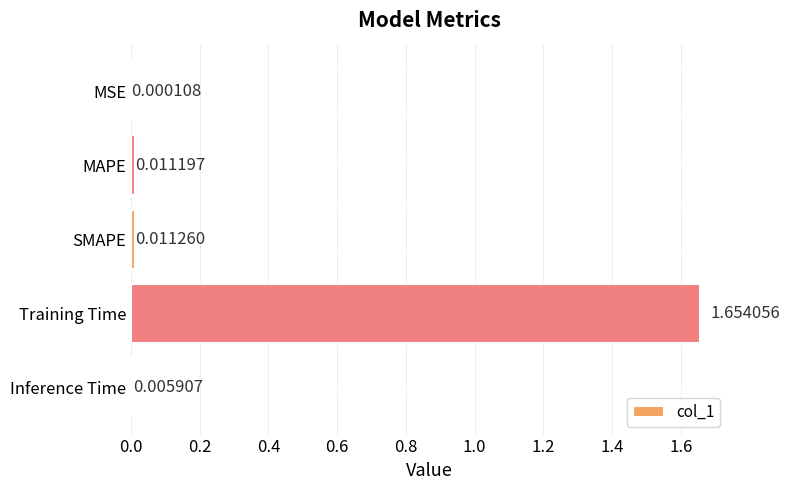

Which has a higher value, Inference Time or SMAPE?

SMAPE